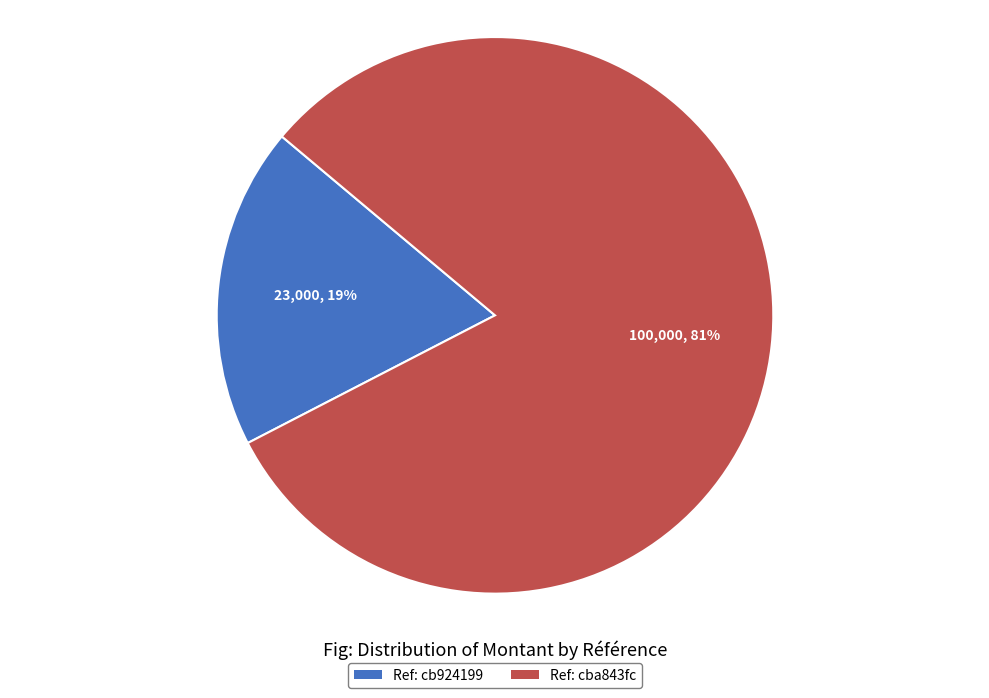

To the nearest percent, what is the average slice percentage?

50%